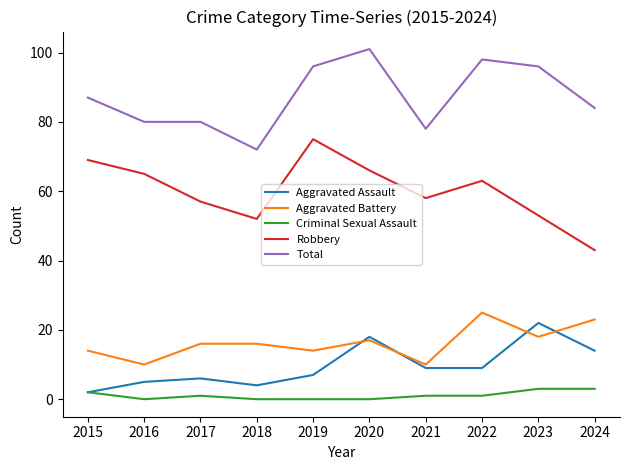

Is it true that Criminal Sexual Assault equals 0 at 2019?

True